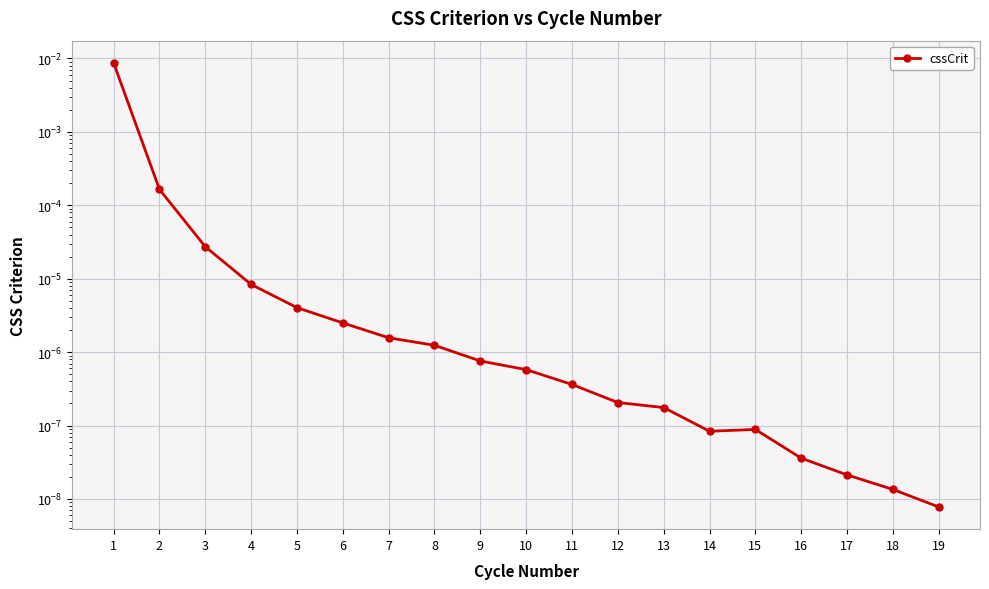

Is this an area chart (filled region under the line)?

No